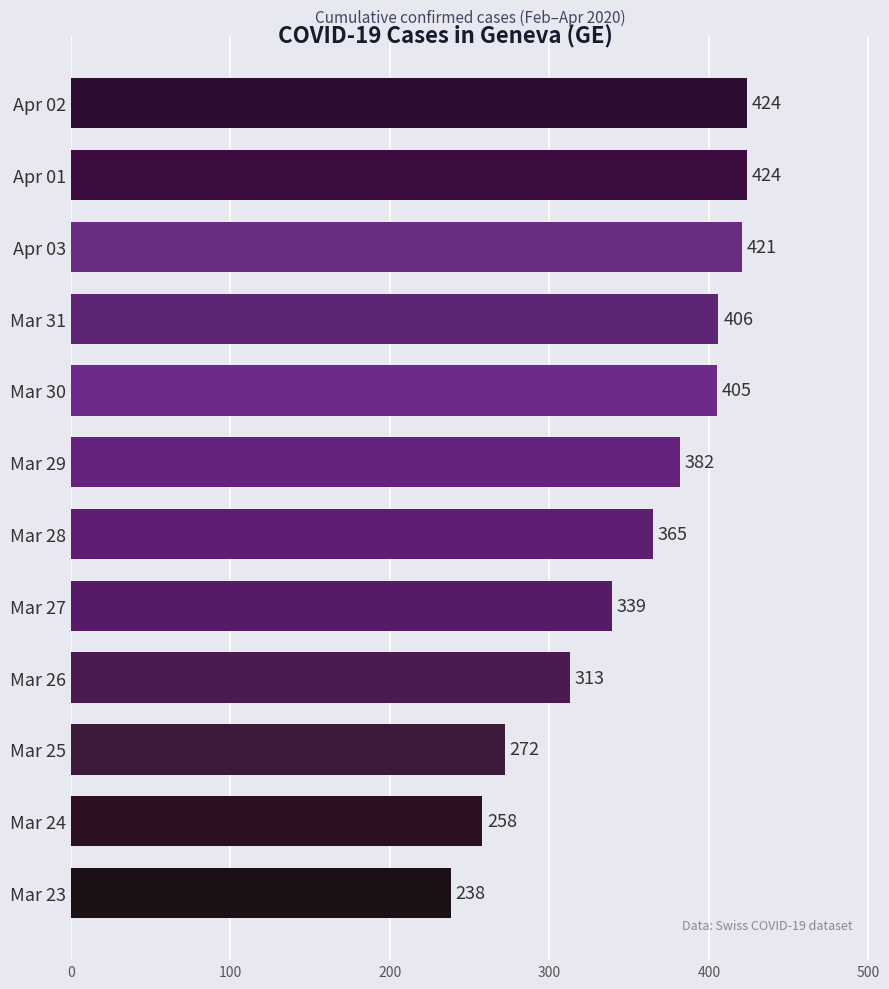

Read the value at Mar 27, to the nearest 5.

340